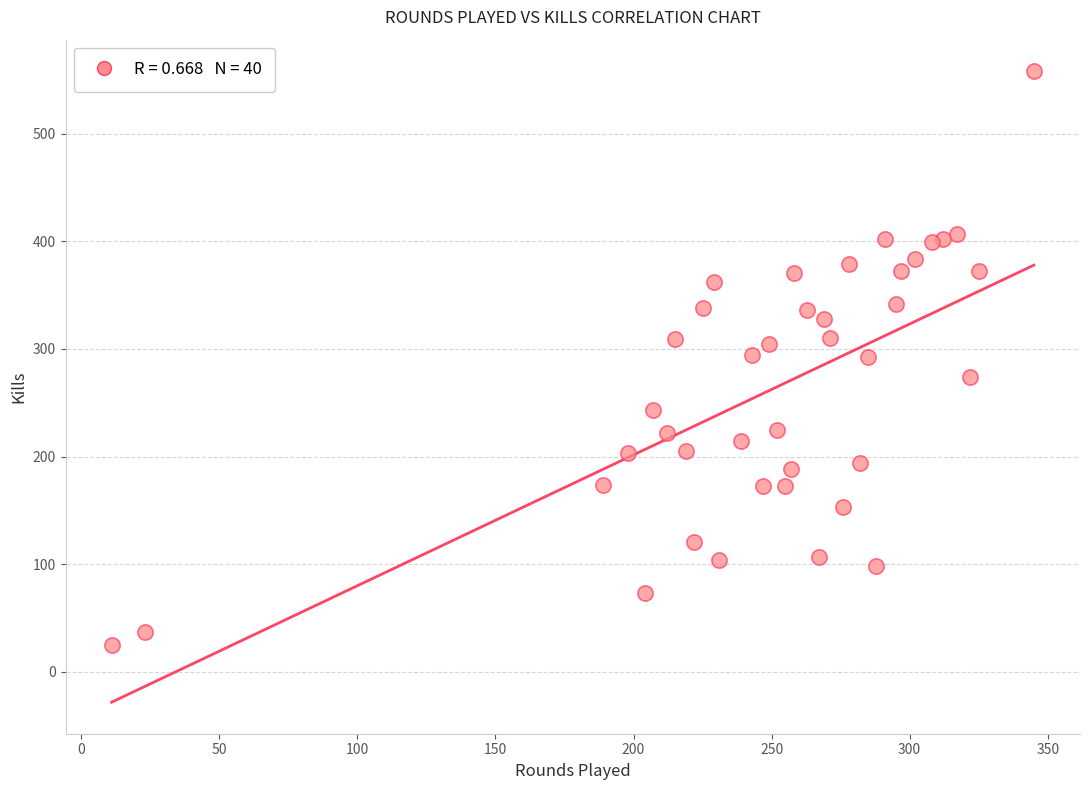

What is the range of Y values (max minus min)?

533